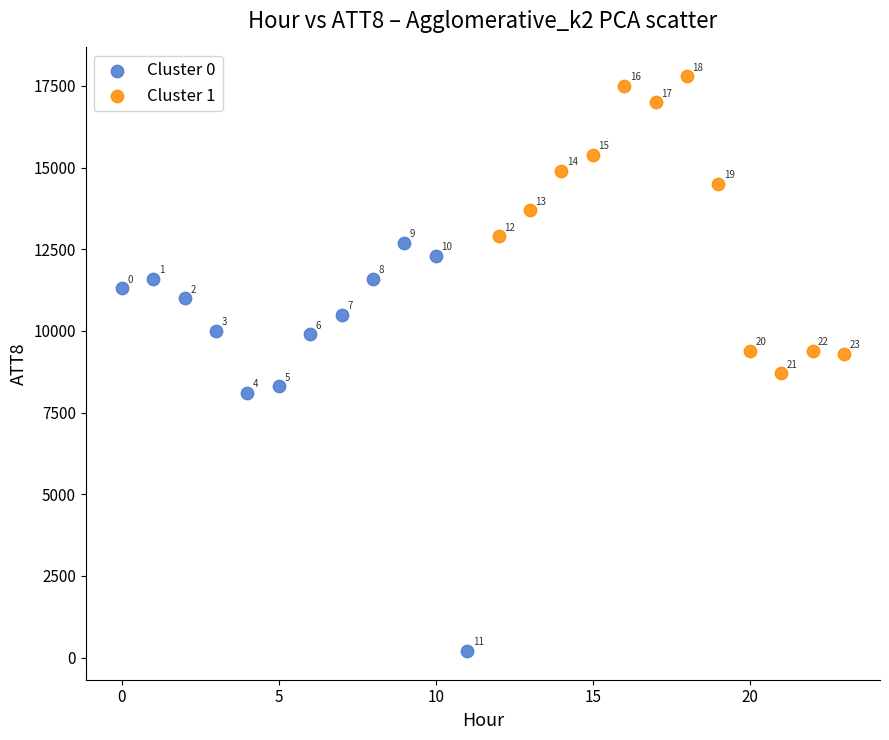

Which series reaches the maximum Y coordinate?

Cluster 1